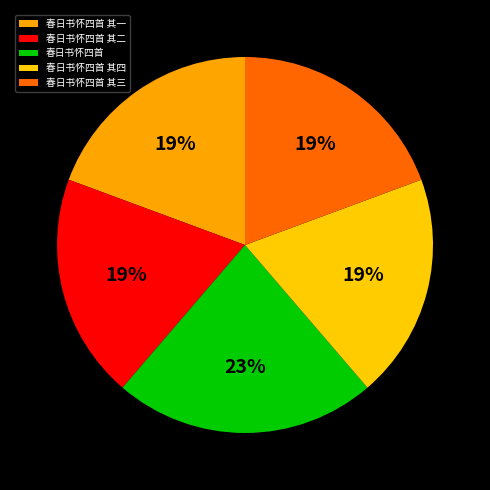

Does 春日书怀四首 其一 represent more than half of the total?

No